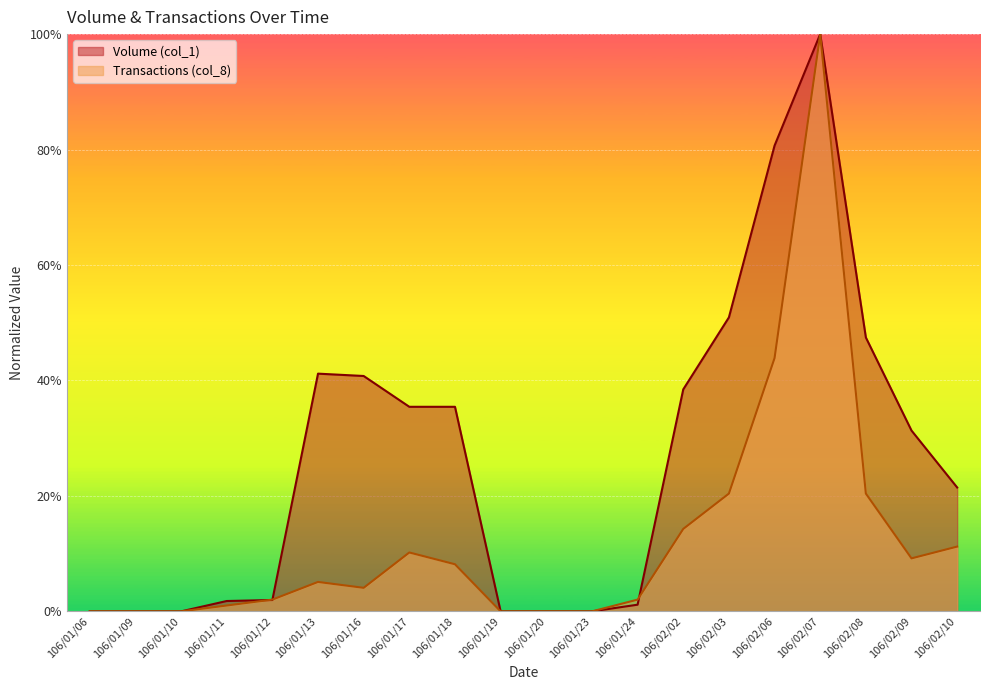

Which series changed the most between 106/01/23 and 106/02/09?

Volume (col_1)